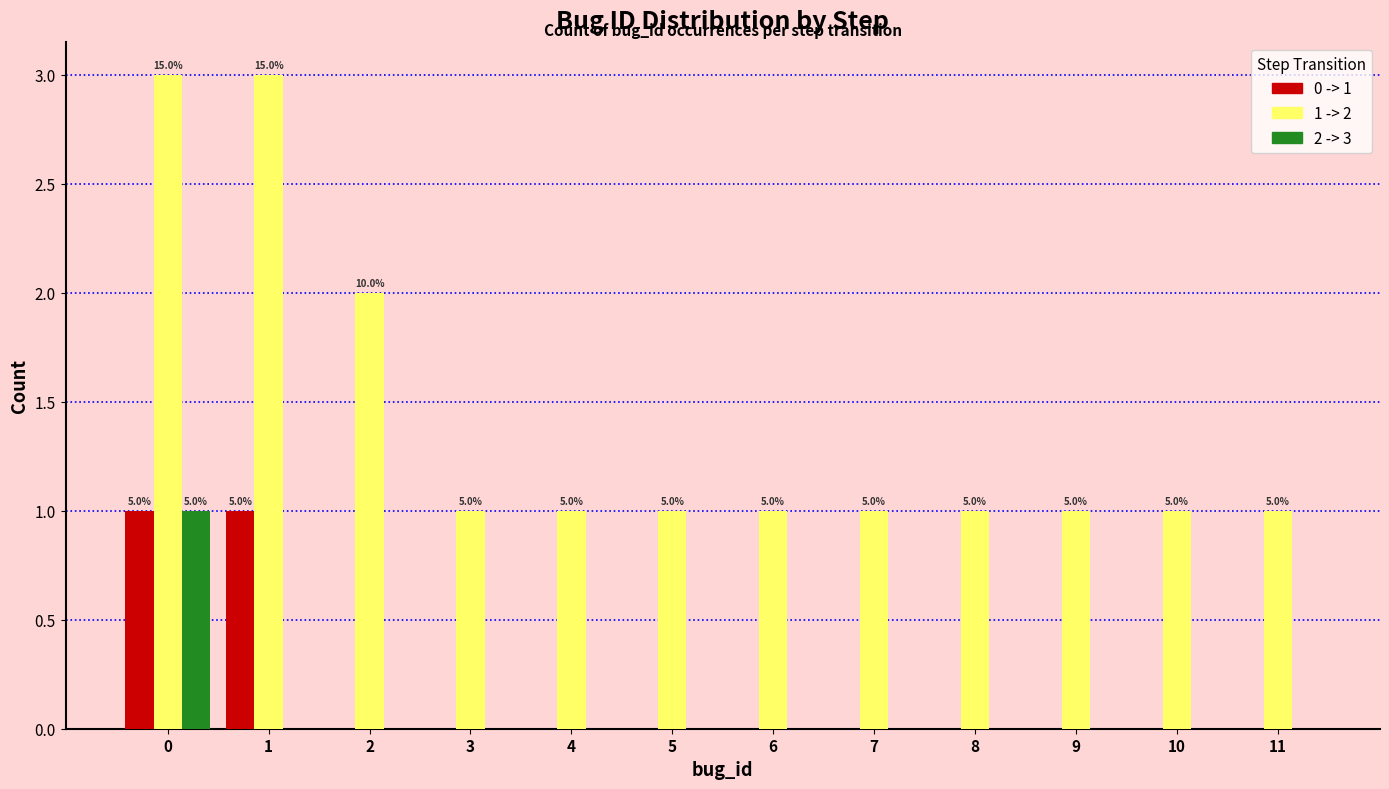

What is the highest value of the 2 -> 3 series?

1